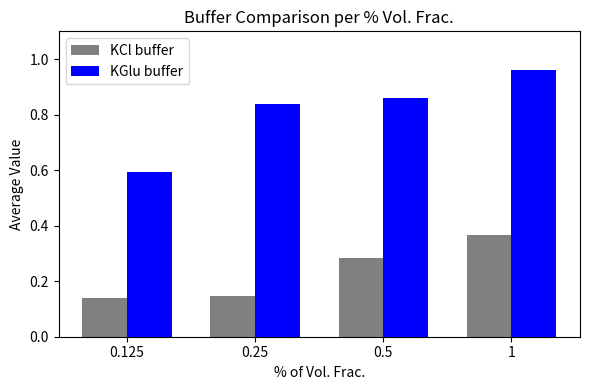

At 0.5, list the series in order from largest to smallest.

KGlu buffer, KCl buffer